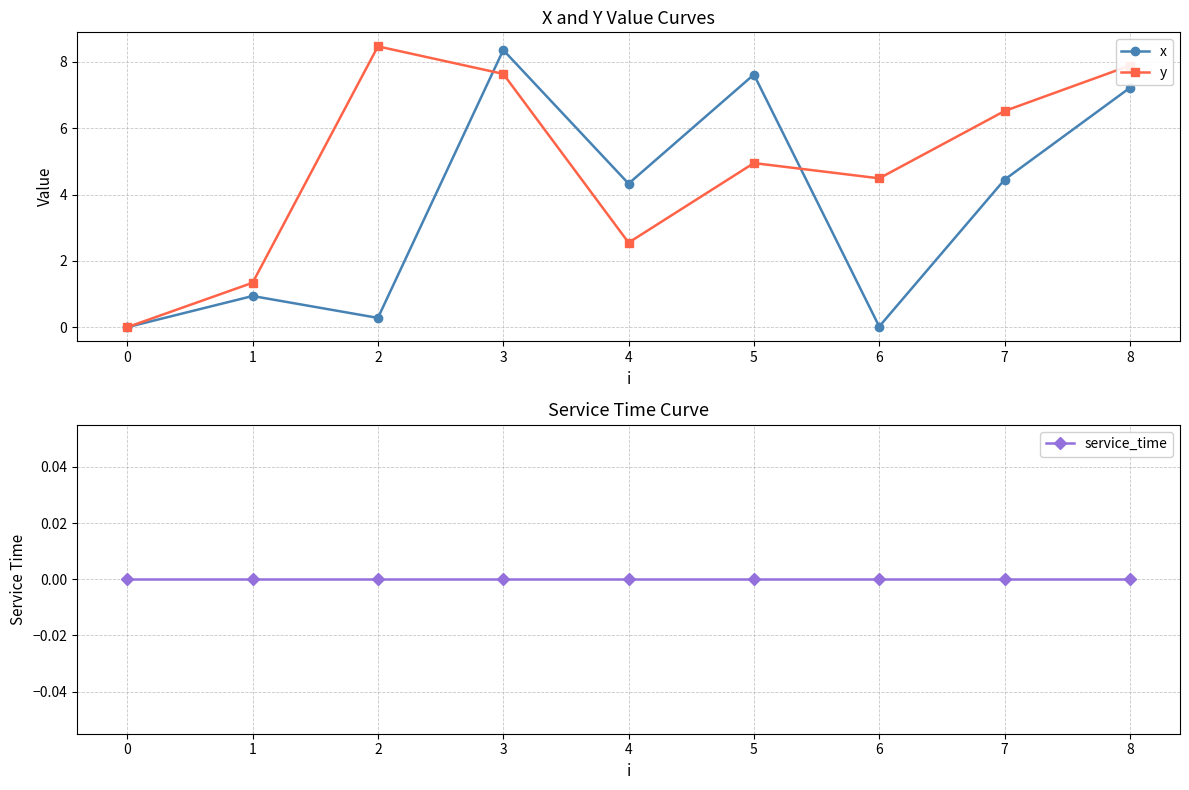

At which category is the sum across all series the highest?

3